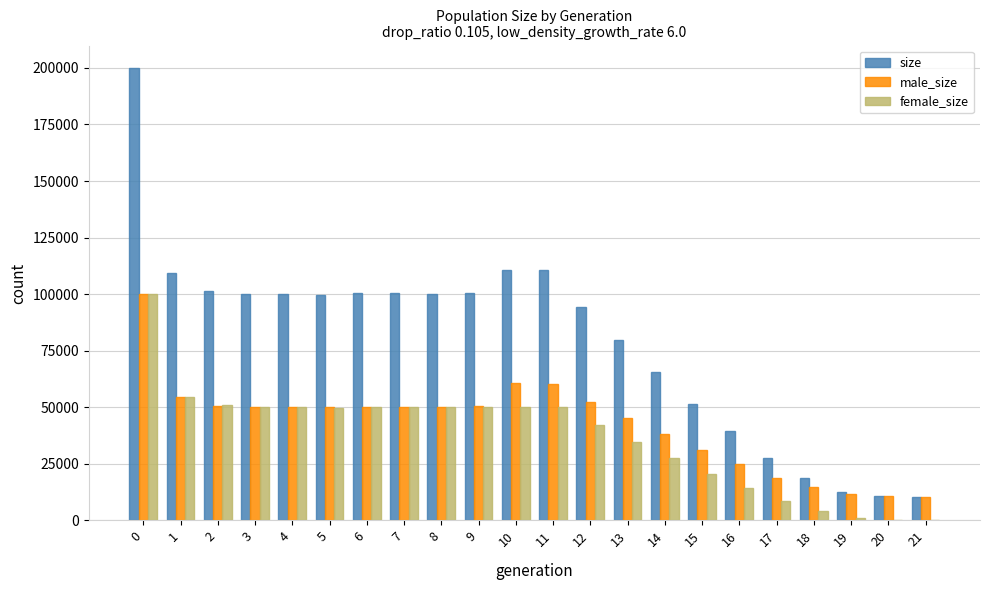

What is the average value of the female_size series?

36748